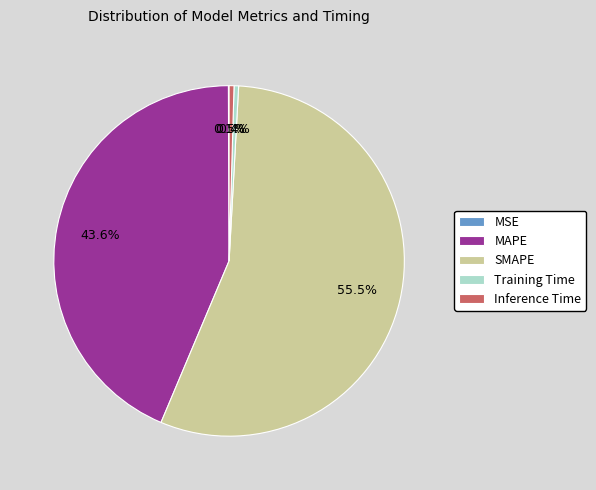

Does Inference Time represent more than half of the total?

No